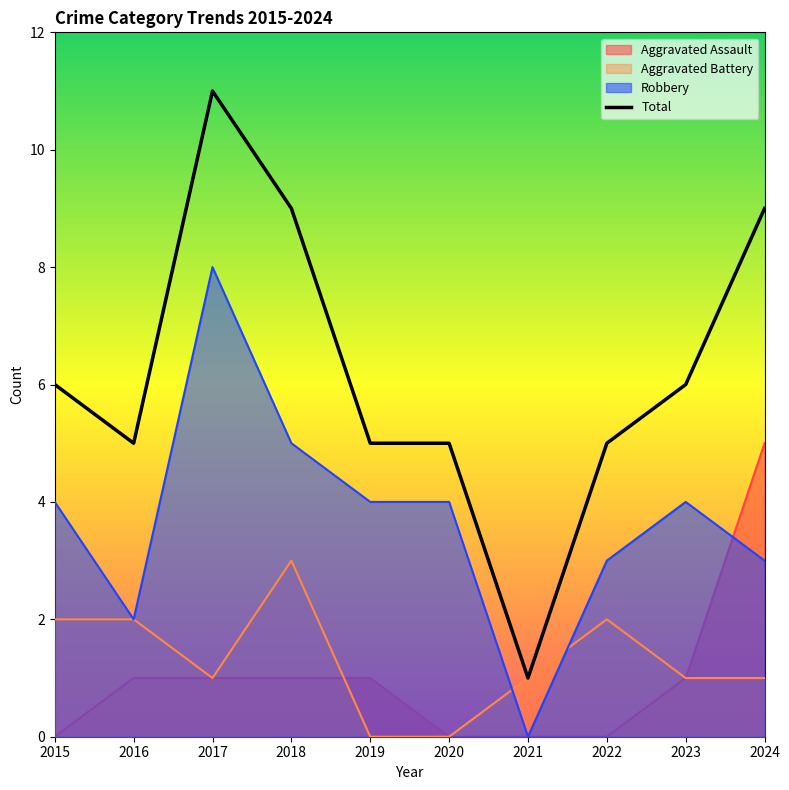

True or false: there are more than 0 points higher than both neighbors.

True